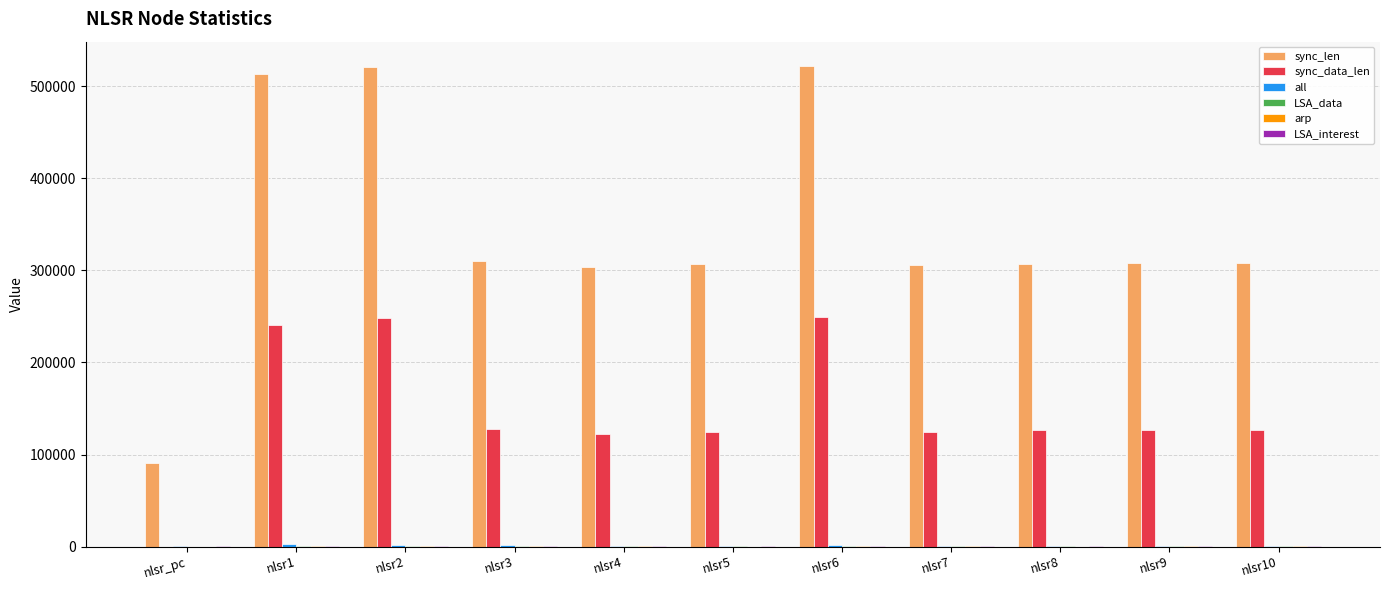

What is the maximum value shown in the chart?

522261